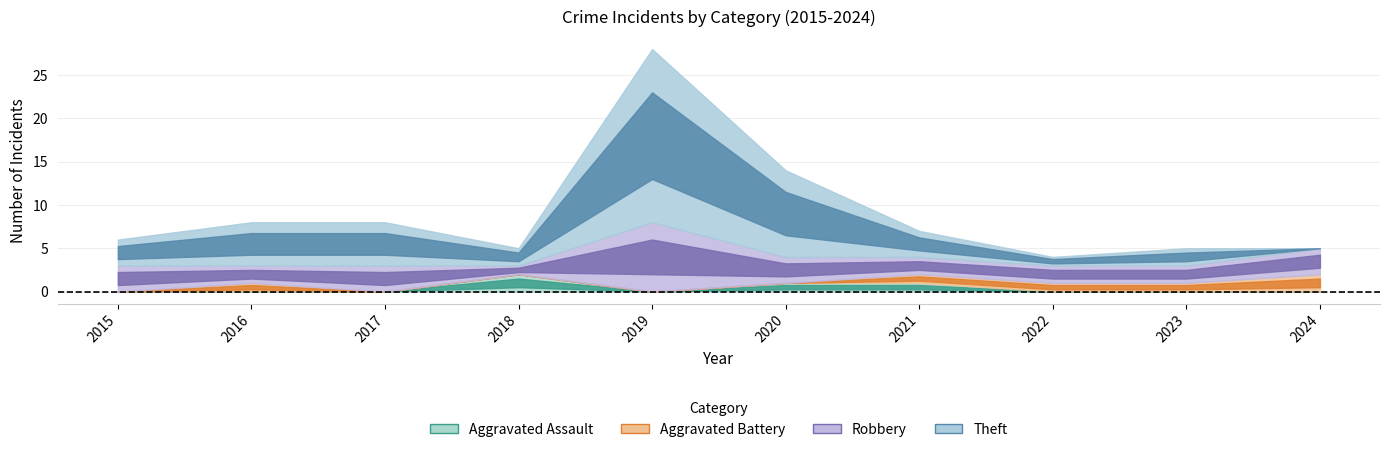

Does the chart have visible grid lines?

Yes